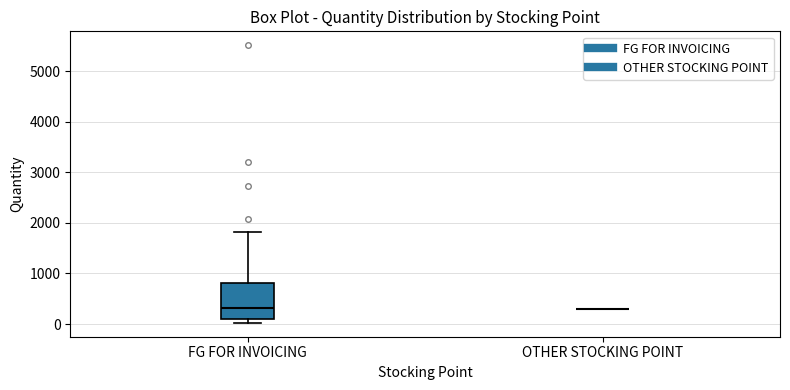

Reading left to right, transcribe this box plot: for each box, give where its median line is, the range the box spans, and where its two whiskers end, as read against the y-axis. The values are not printed on the chart, so give them approximately, as read against the axis.

FG FOR INVOICING: median 300, box 100 to 800, whiskers 0 to 1800
OTHER STOCKING POINT: box collapsed to a line at 300, whiskers 300 to 300